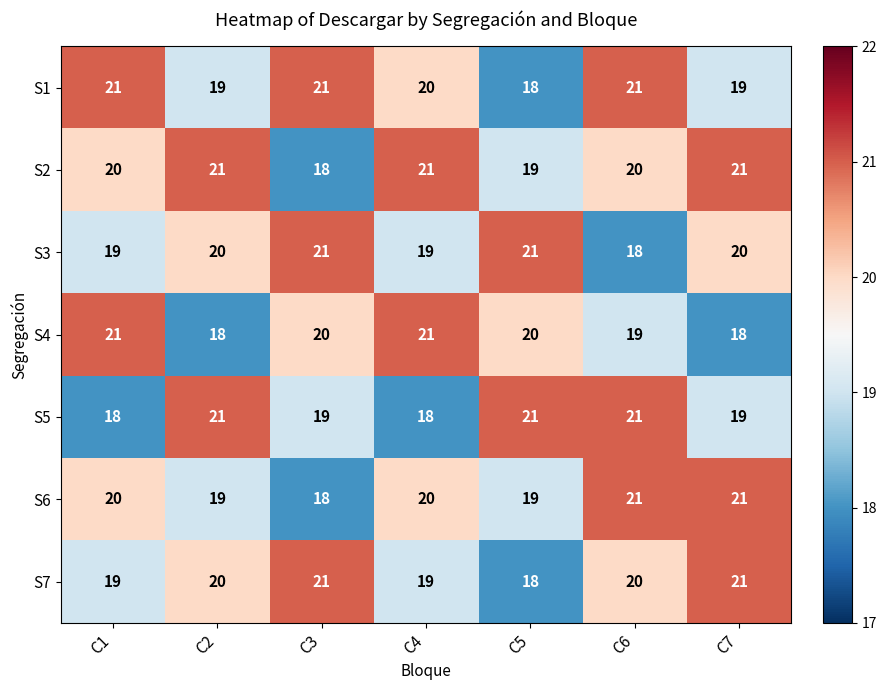

The value of S6 at C1 is 12. True or false?

False